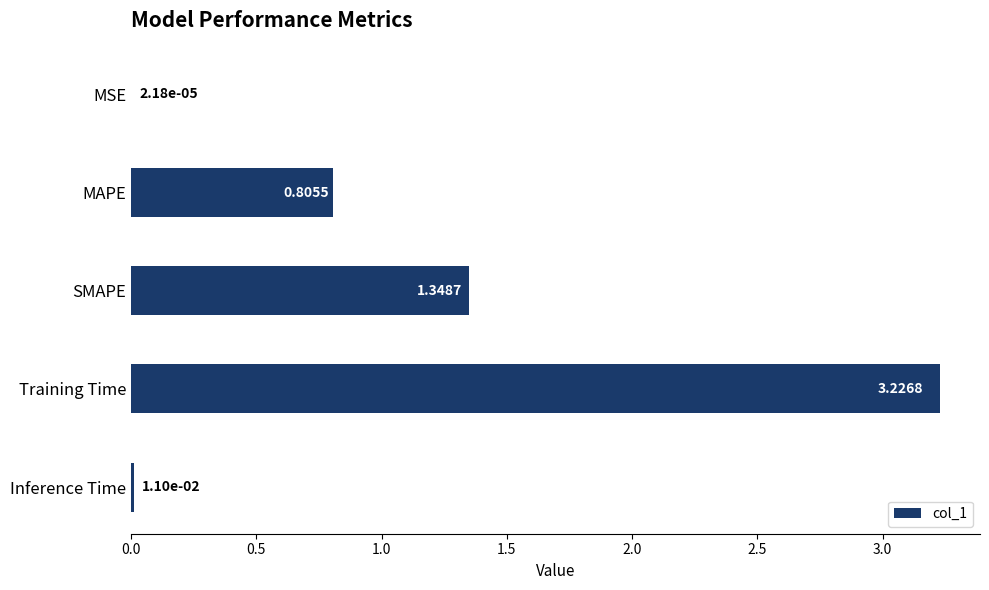

What is the change in value from SMAPE to Inference Time?

-1.3